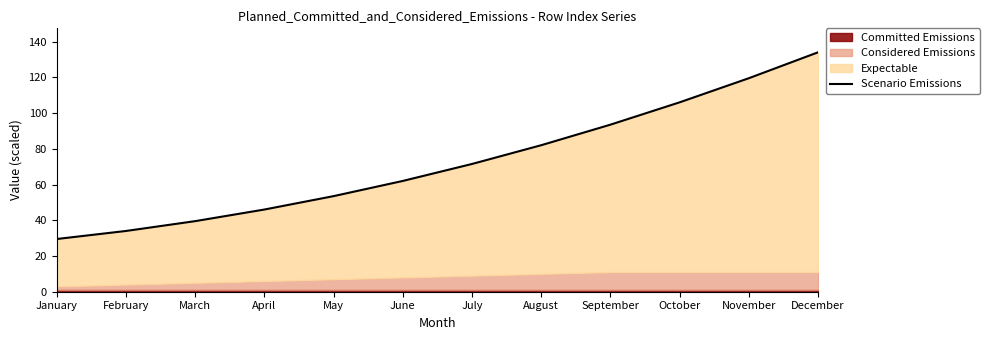

What is the average value?

72.6